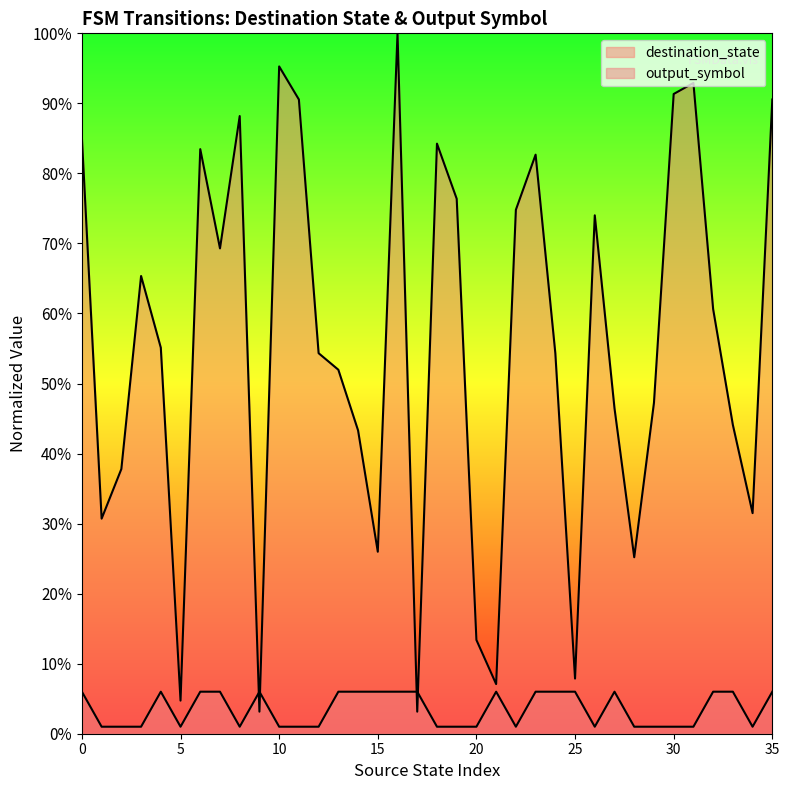

After their last crossing, which series has the higher values: destination_state or output_symbol?

destination_state